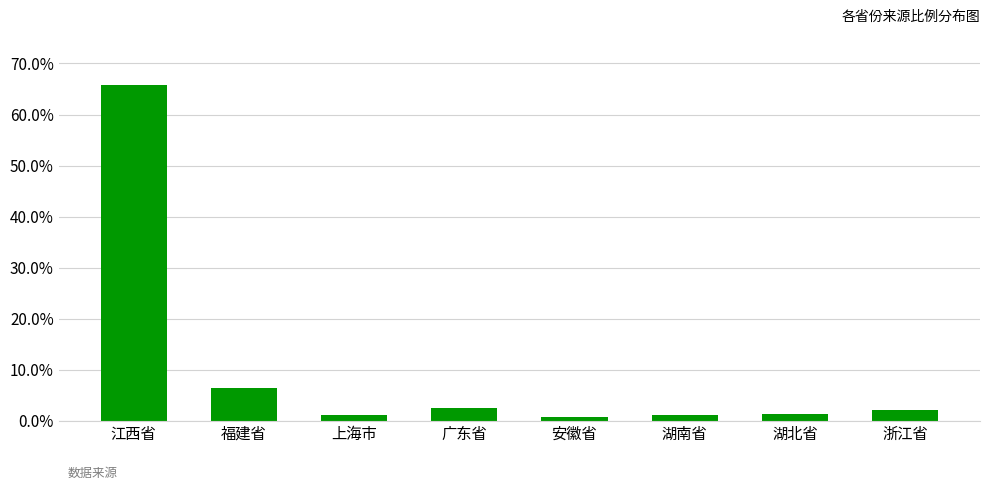

Which label corresponds to the largest value in the chart?

江西省